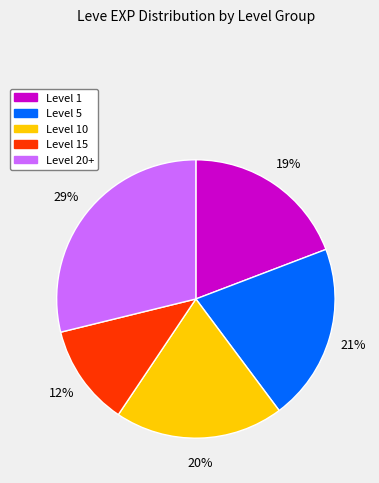

To the nearest percent, what is the average slice percentage?

20%